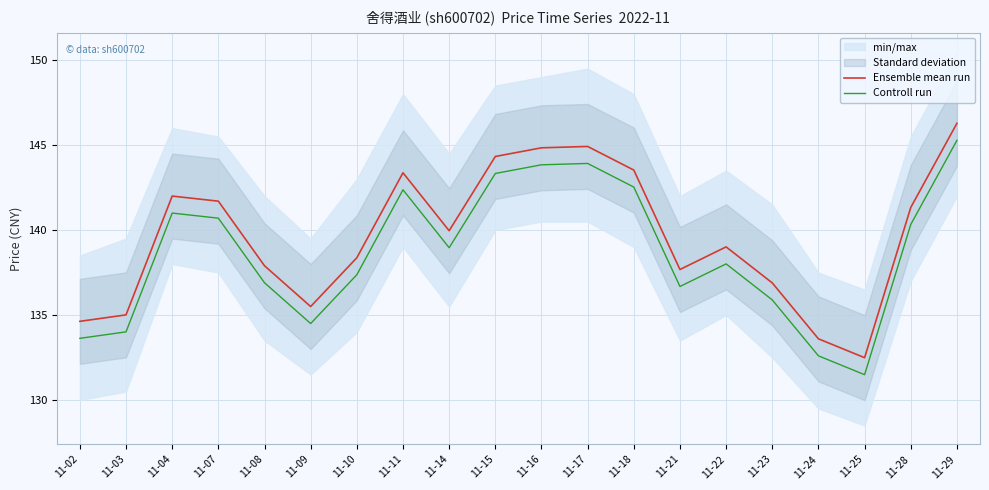

At which label does Ensemble mean run reach its peak?

11-29